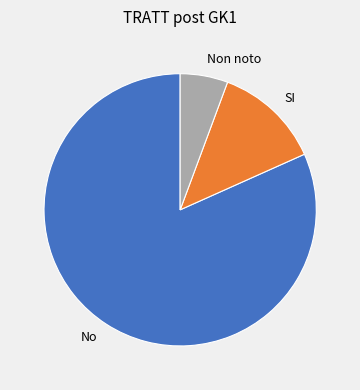

Which category has the smallest portion of the pie?

Non noto